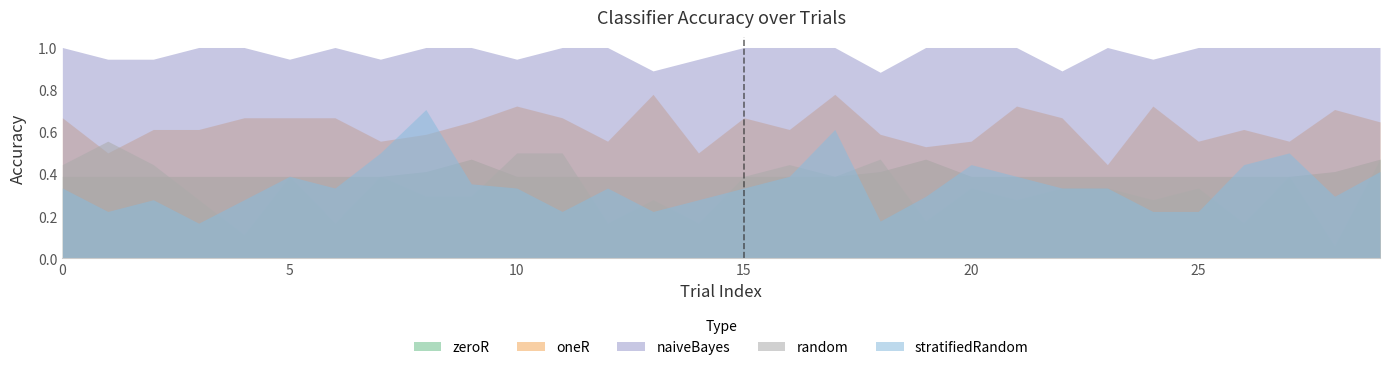

Is it true that zeroR equals 0.7 at 18?

False